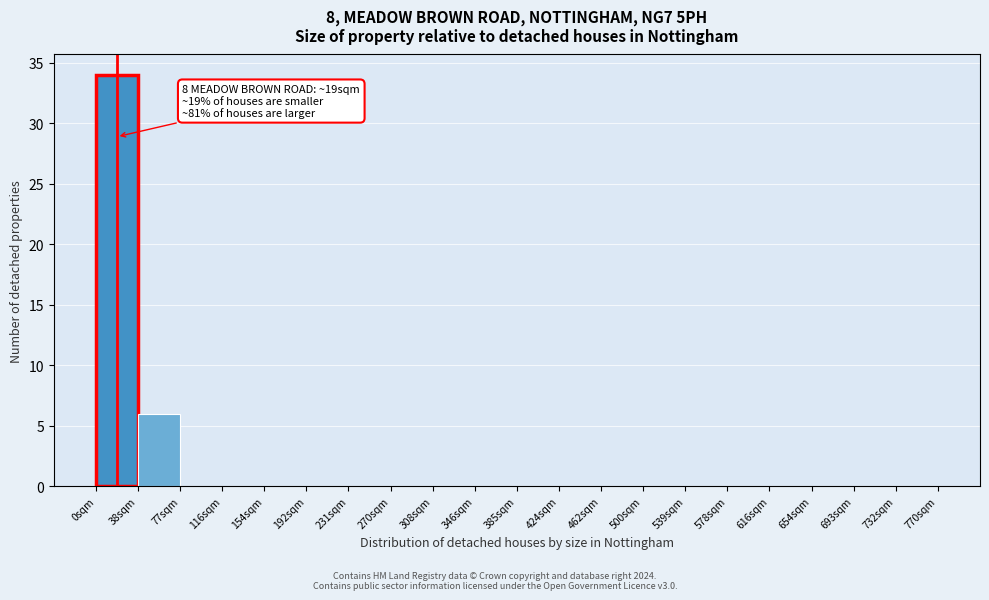

Which range on the x-axis has the tallest bar?

0.0 to 38.5